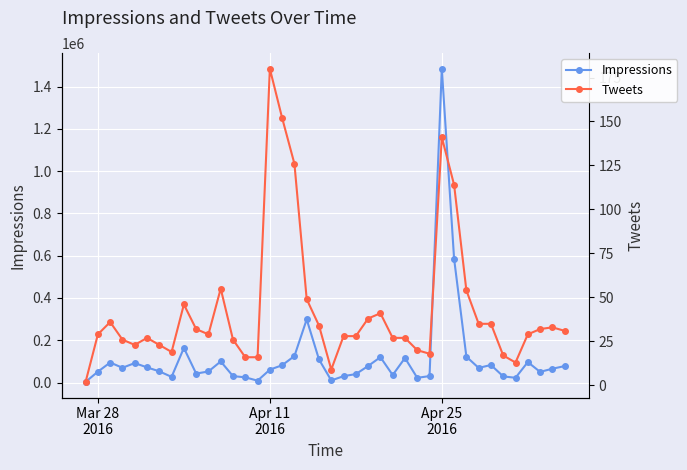

Rank the series by their maximum value, from highest to lowest.

Impressions, Tweets